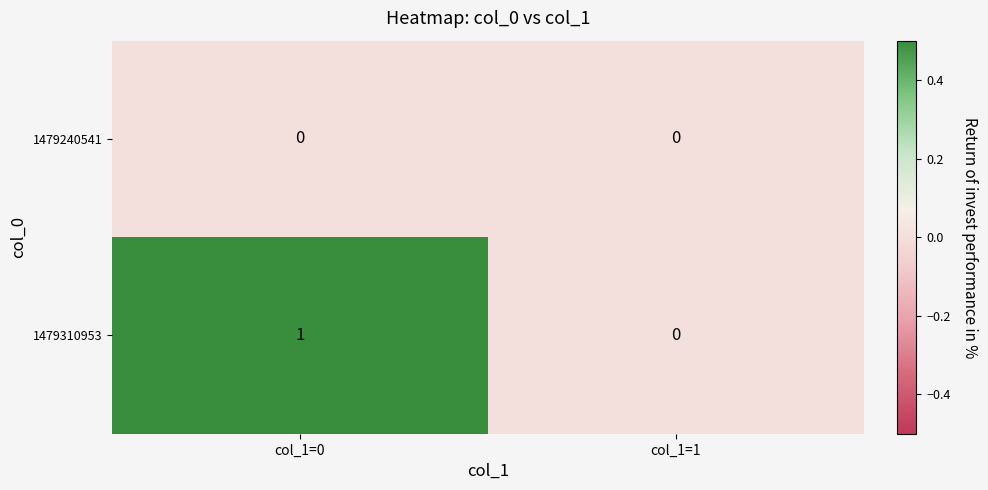

Rank the categories by 1479310953 value from highest to lowest.

col_1=0, col_1=1